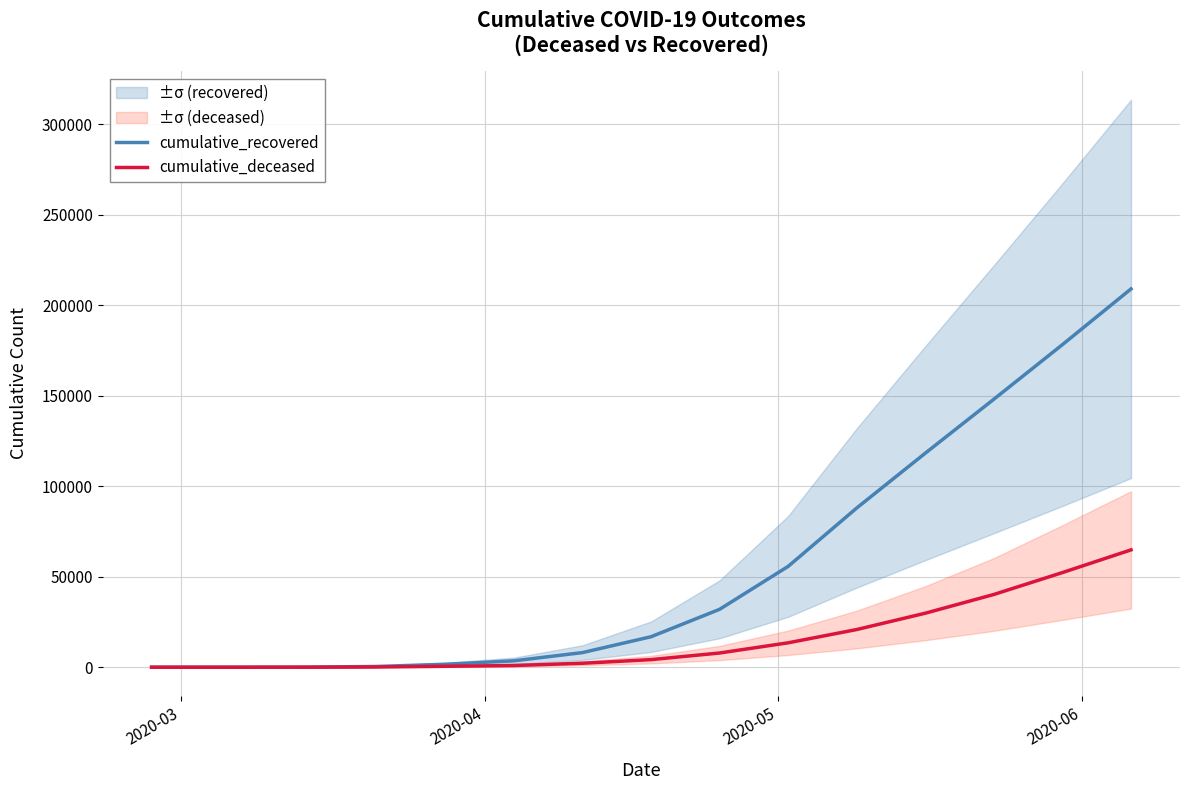

What is the label of the 2nd point from the left?

2020-04